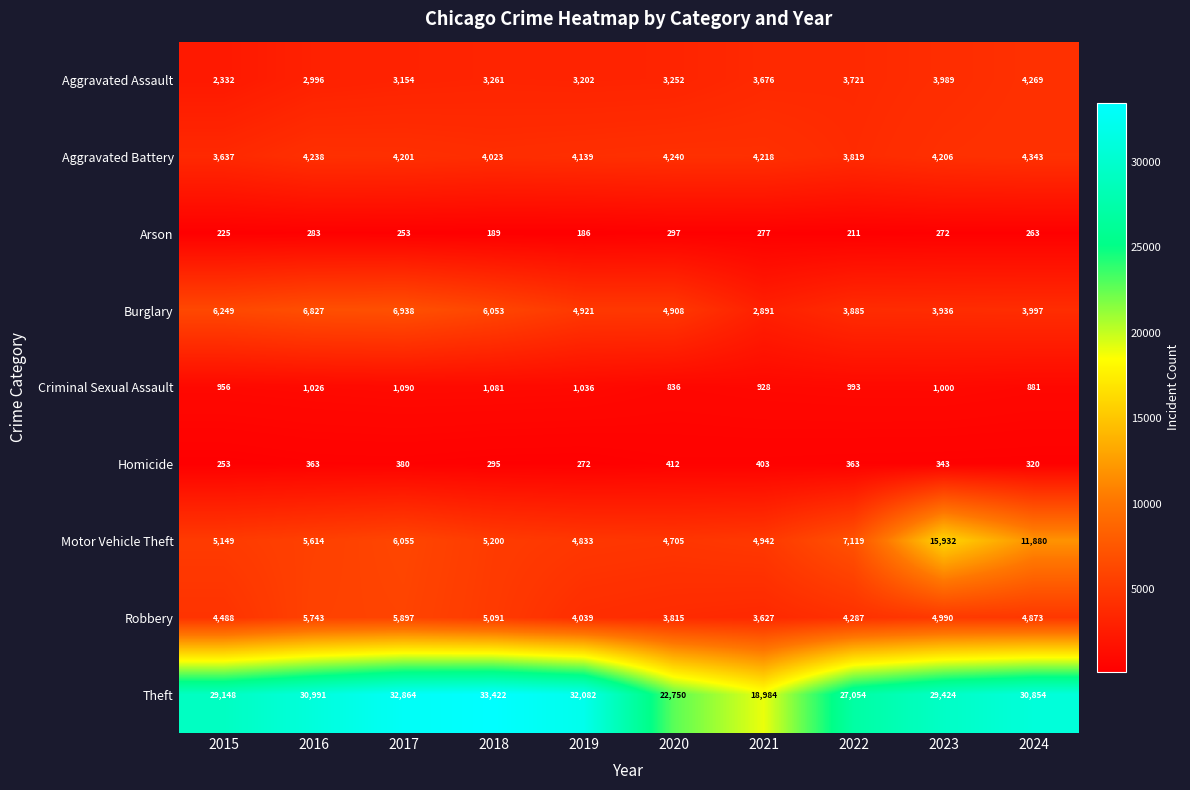

What is the minimum value shown in the chart?

186